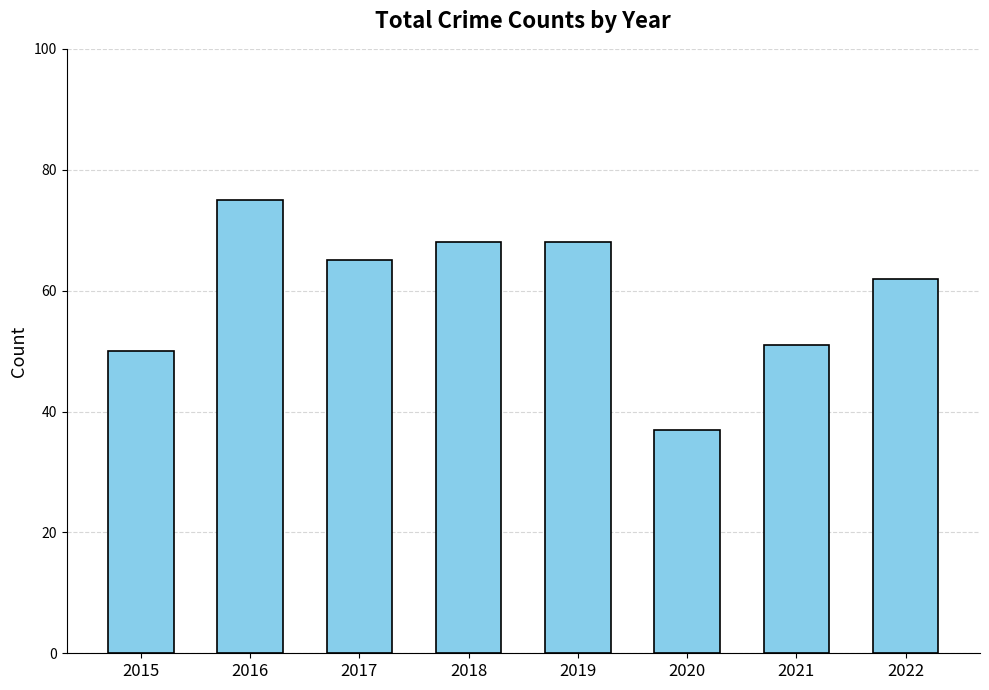

Reading left to right, what are all the values shown in this chart?

2015=50	2016=75	2017=65	2018=68	2019=68	2020=37	2021=51	2022=62